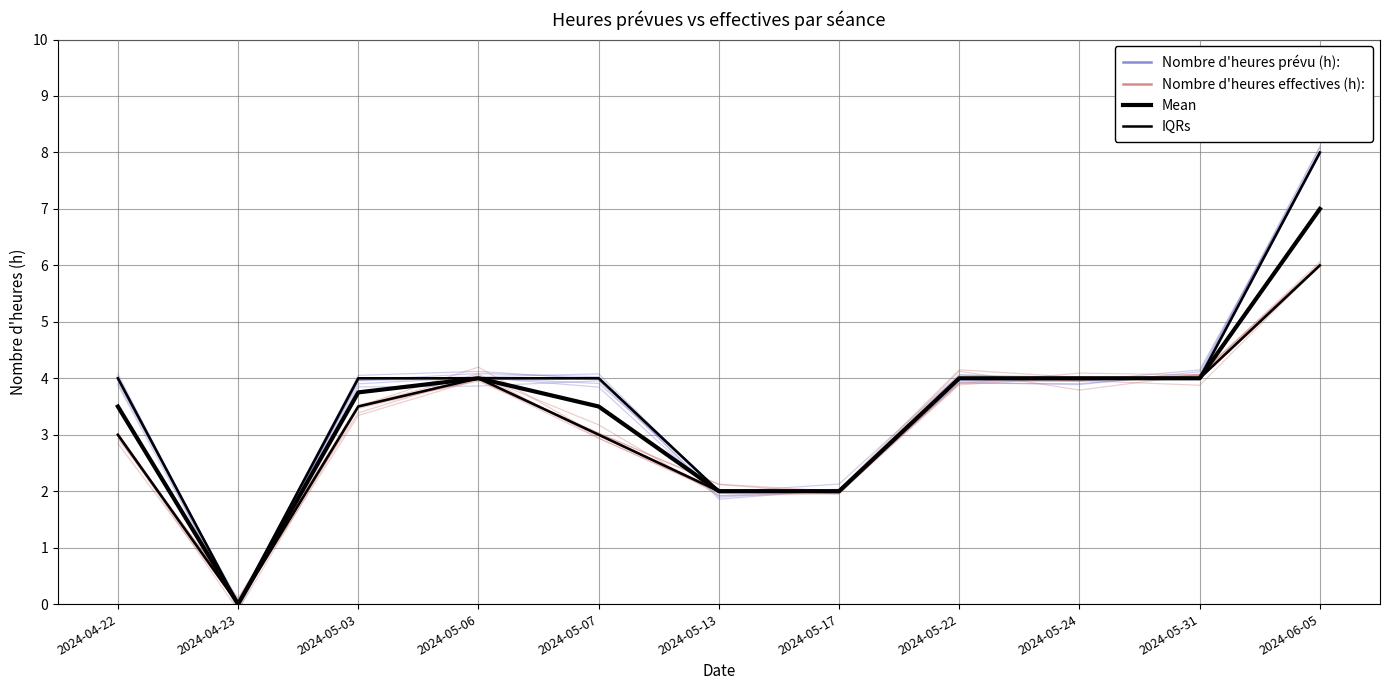

Reading left to right, list all the values displayed in this chart.

Nombre d'heures prévu (h):: 4.0	0.0	4.0	4.0	4.0	2.0	2.0	4.0	4.0	4.0	8.0
Nombre d'heures effectives (h):: 3.0	0.0	3.5	4.0	3.0	2.0	2.0	4.0	4.0	4.0	6.0
Mean: 3.5	0.0	3.8	4.0	3.5	2.0	2.0	4.0	4.0	4.0	7.0
IQRs: 4.0	0.0	4.0	4.0	4.0	2.0	2.0	4.0	4.0	4.0	8.0